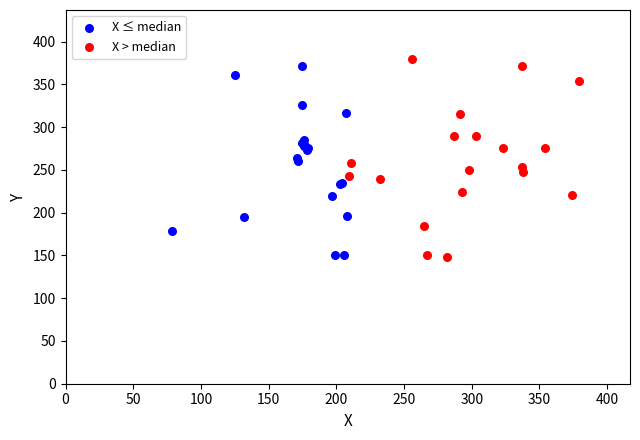

Which series has the widest spread of Y values?

X > median